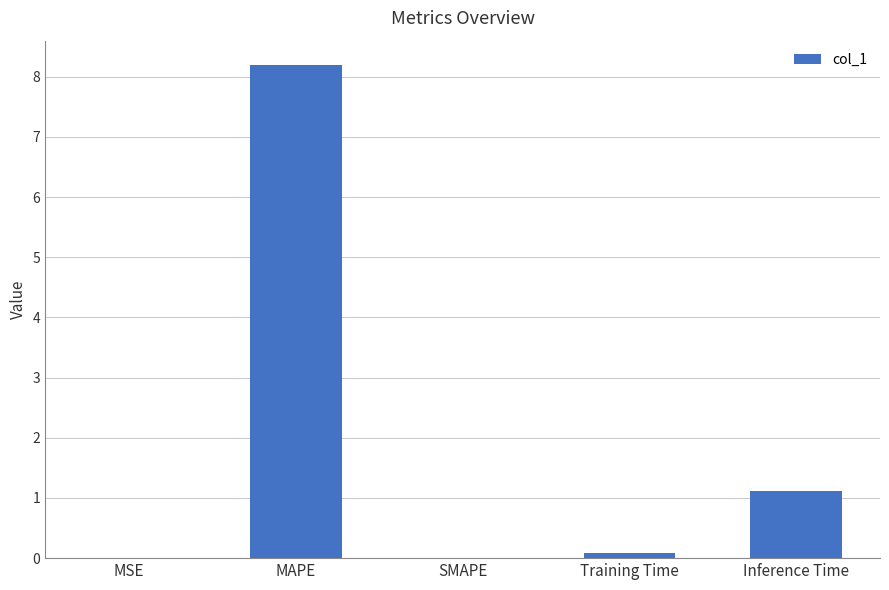

At which label is the value closest to 4?

Inference Time